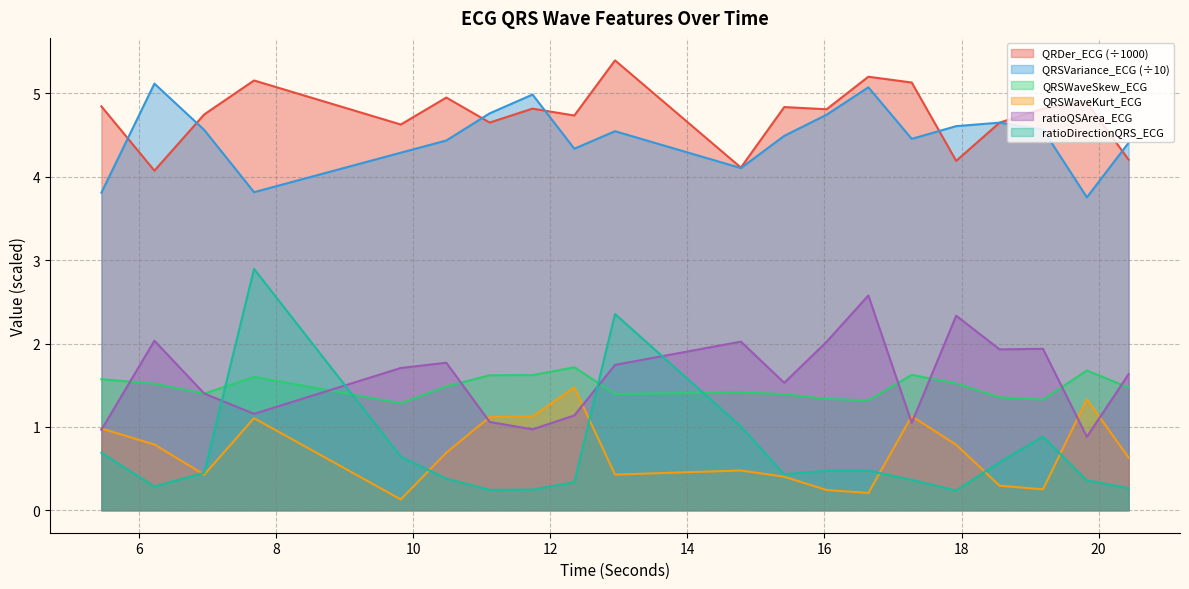

Which category has the lowest value in the QRDer_ECG series?

6.2265625